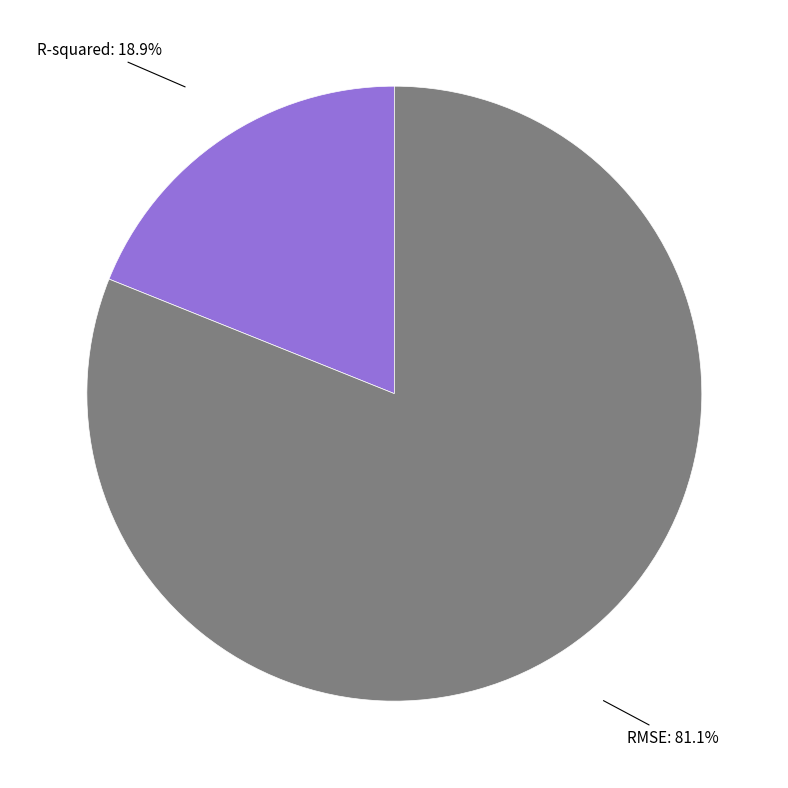

Which category accounts for the majority?

RMSE